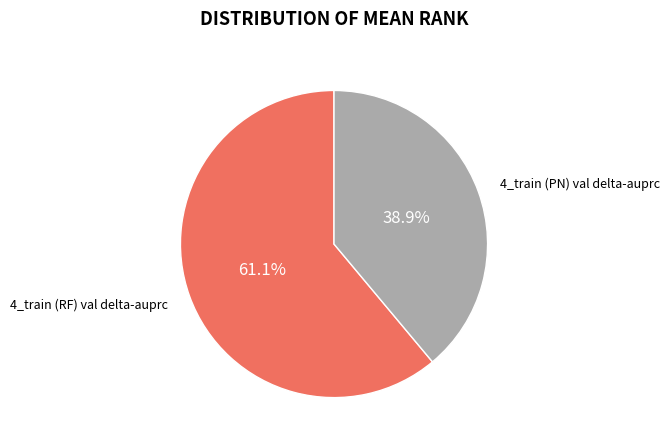

What portion of the pie excludes 4_train (PN) val delta-auprc?

61.1%